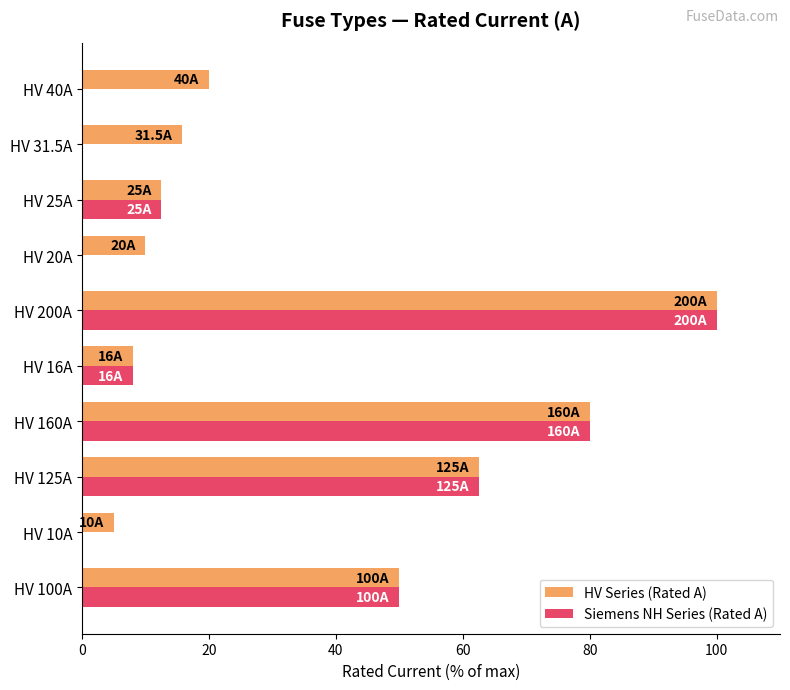

Which label corresponds to the largest value in the chart?

HV 200A